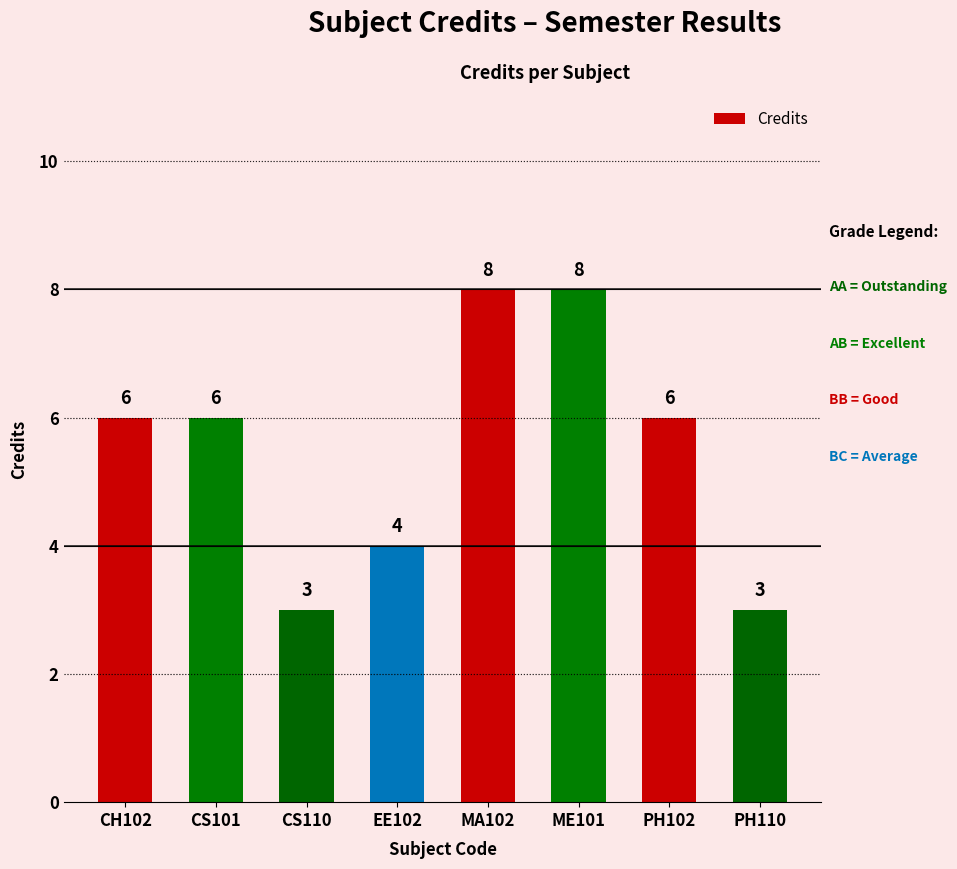

The chart shows a value of 3 at PH110. True or false?

True